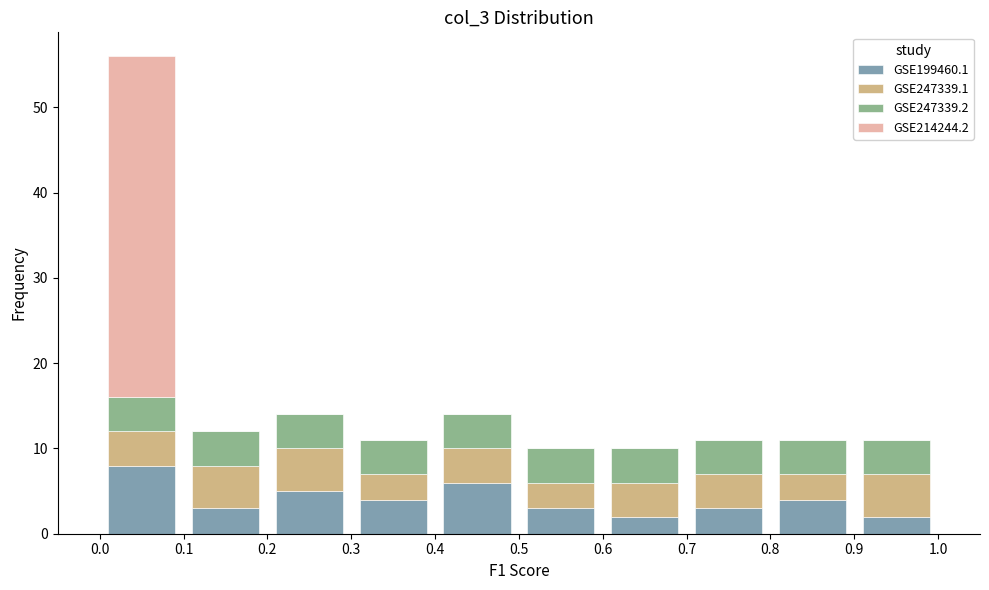

Reading left to right, list every stacked bar in this chart as the range it spans on the x-axis followed by its total height. The values are not printed on the chart, so give them approximately, as read against the axis.

0.0 to 0.1: 56
0.1 to 0.2: 12
0.2 to 0.3: 14
0.3 to 0.4: 11
0.4 to 0.5: 14
0.5 to 0.6: 10
0.6 to 0.7: 10
0.7 to 0.8: 11
0.8 to 0.9: 11
0.9 to 1.0: 11